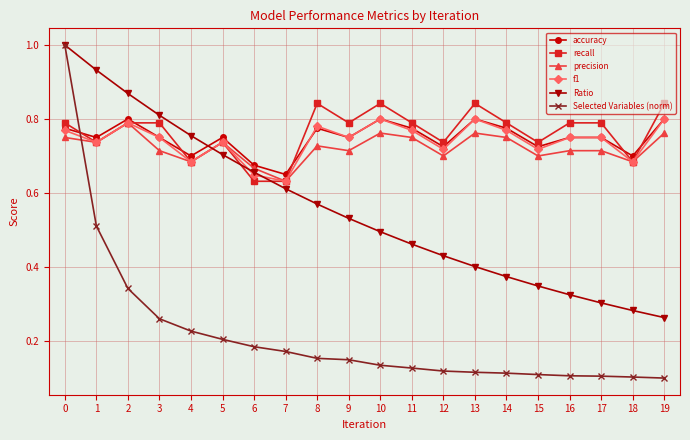

How many interior local valleys does the accuracy series have?

7